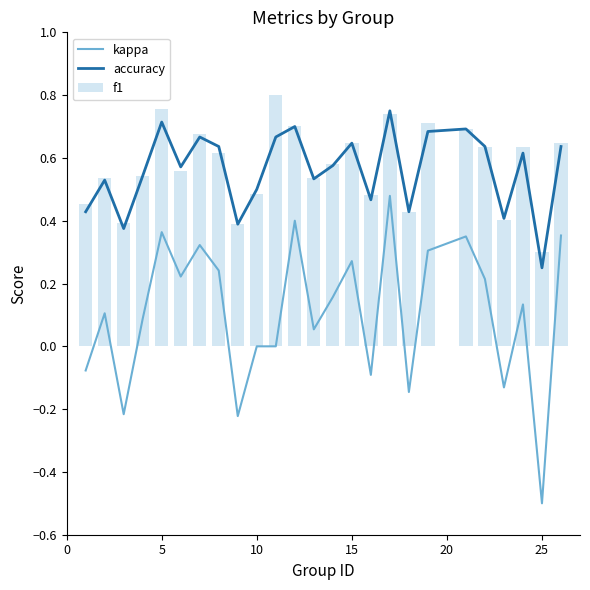

The value of kappa at 25 is -0.5. True or false?

True